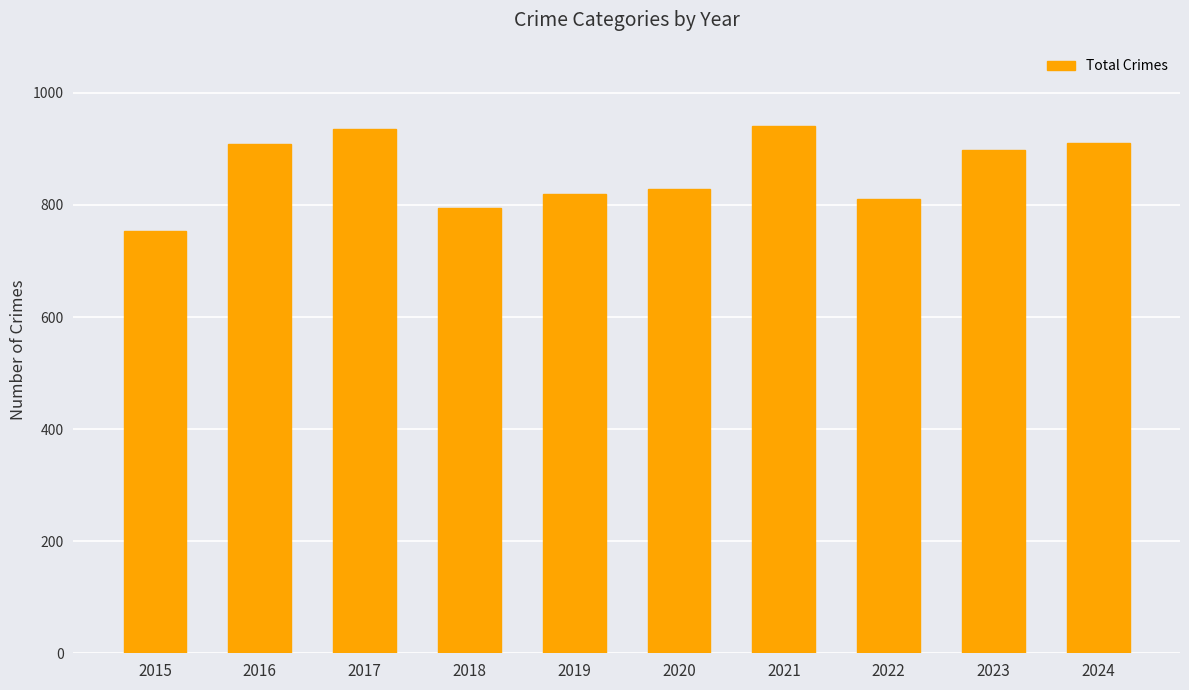

Between 2022 and 2016, which is larger?

2016